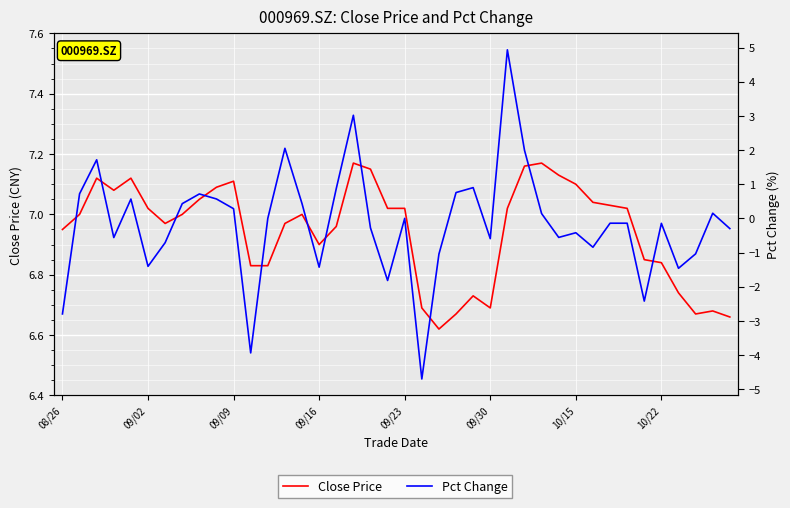

What is the difference between the maximum and second lowest values in the Pct Change series?

8.9